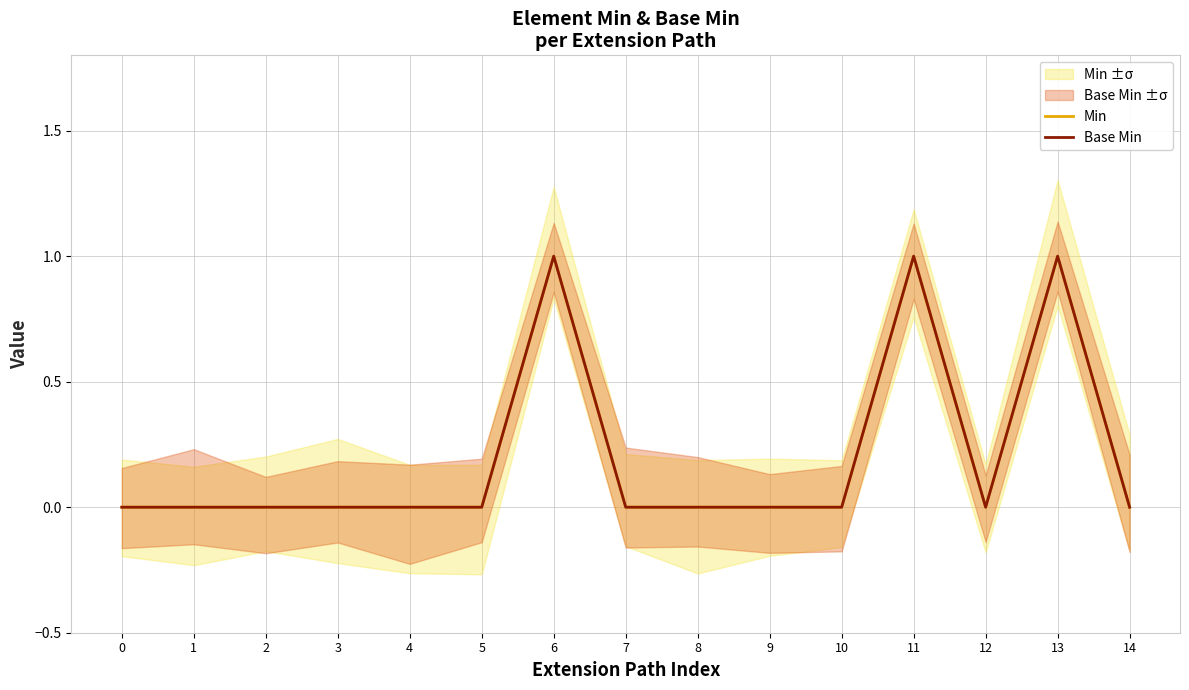

Which series has the largest total across all categories?

Min